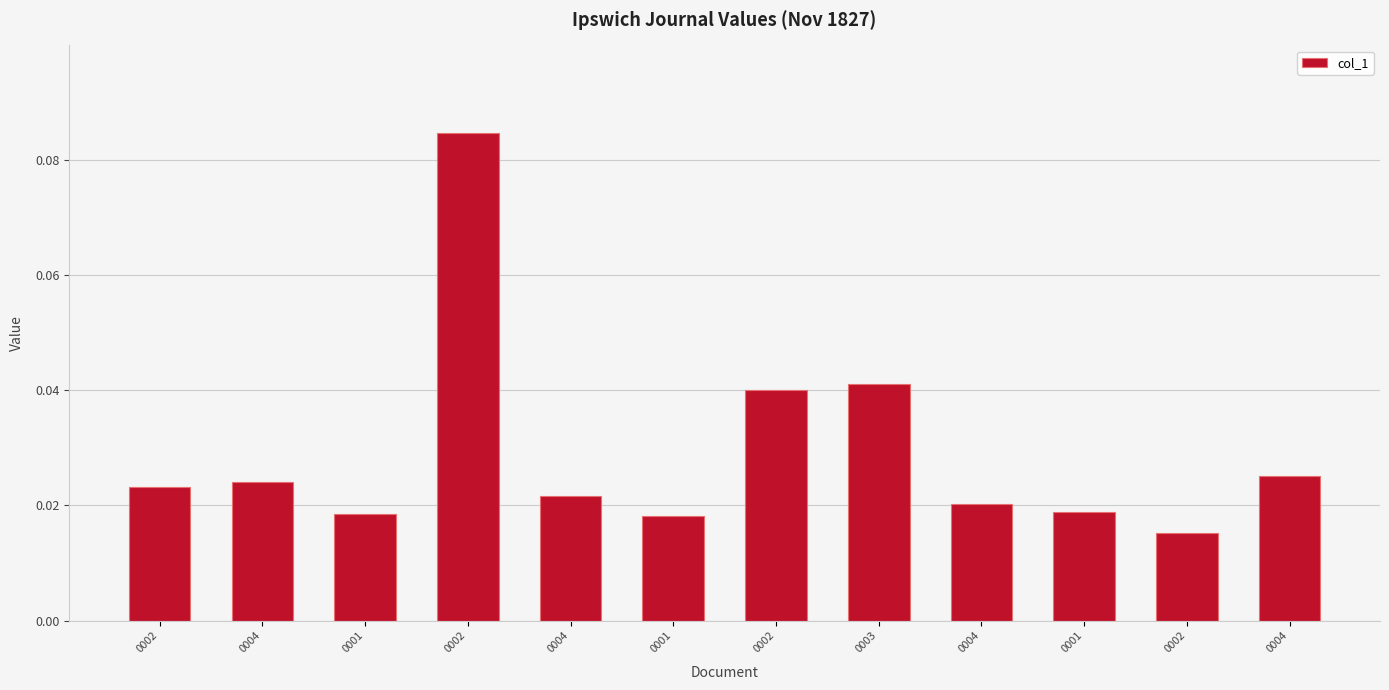

Which label corresponds to the smallest value in the chart?

0002